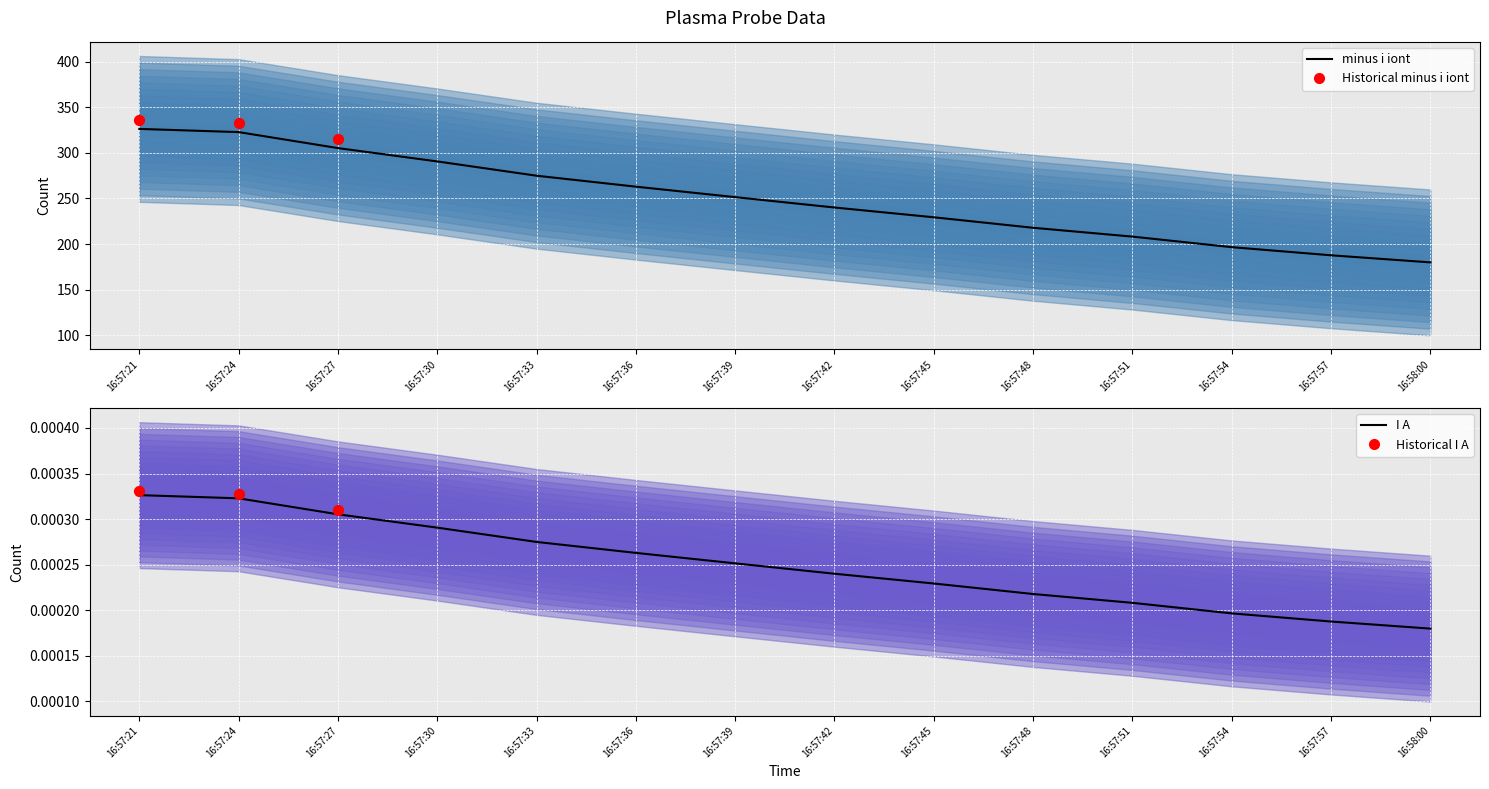

Which series has the largest total across all categories?

minus i iont